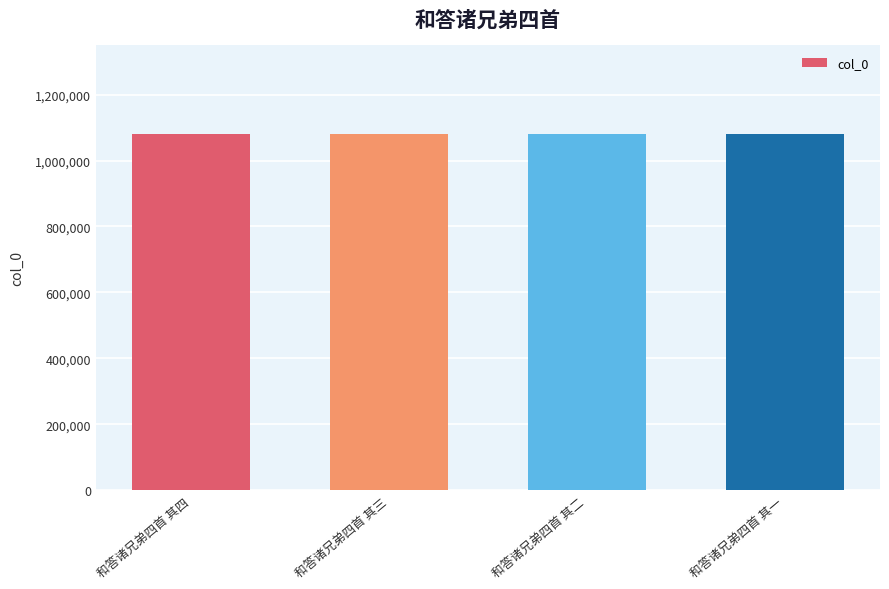

True or false: the data shows 1079341 at 和答诸兄弟四首 其三.

True